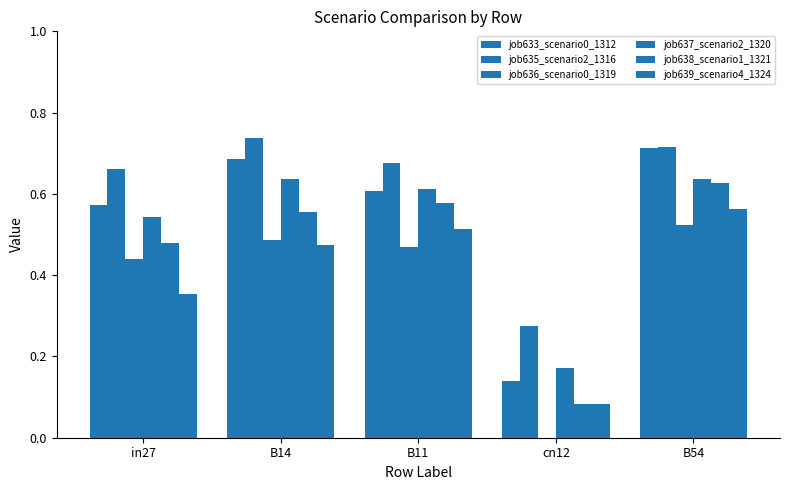

Are the bars horizontal?

No